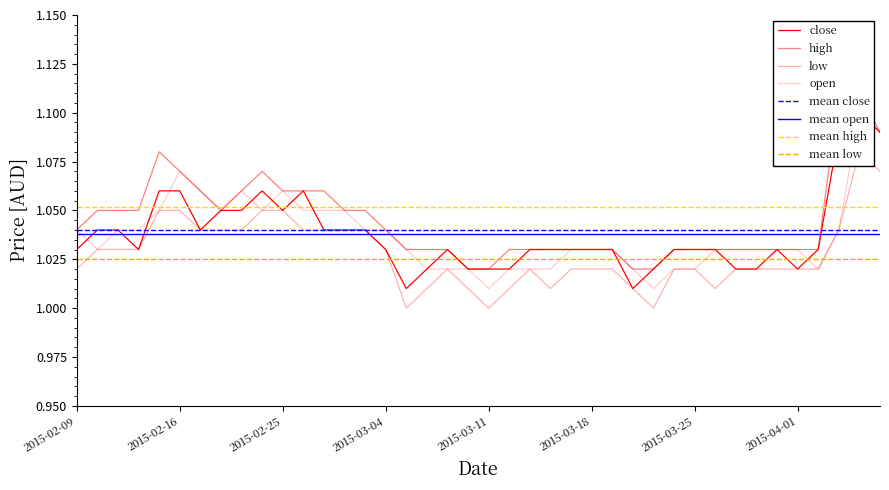

Between 2015-03-17 and 2015-03-25, which series saw the biggest shift?

open